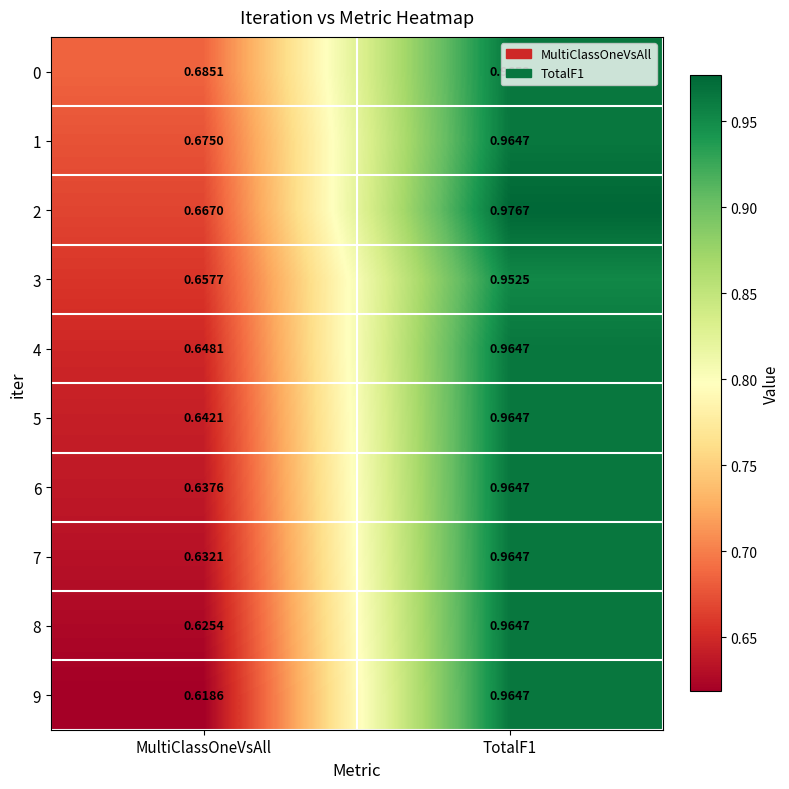

Which series changed the most between MultiClassOneVsAll and TotalF1?

9